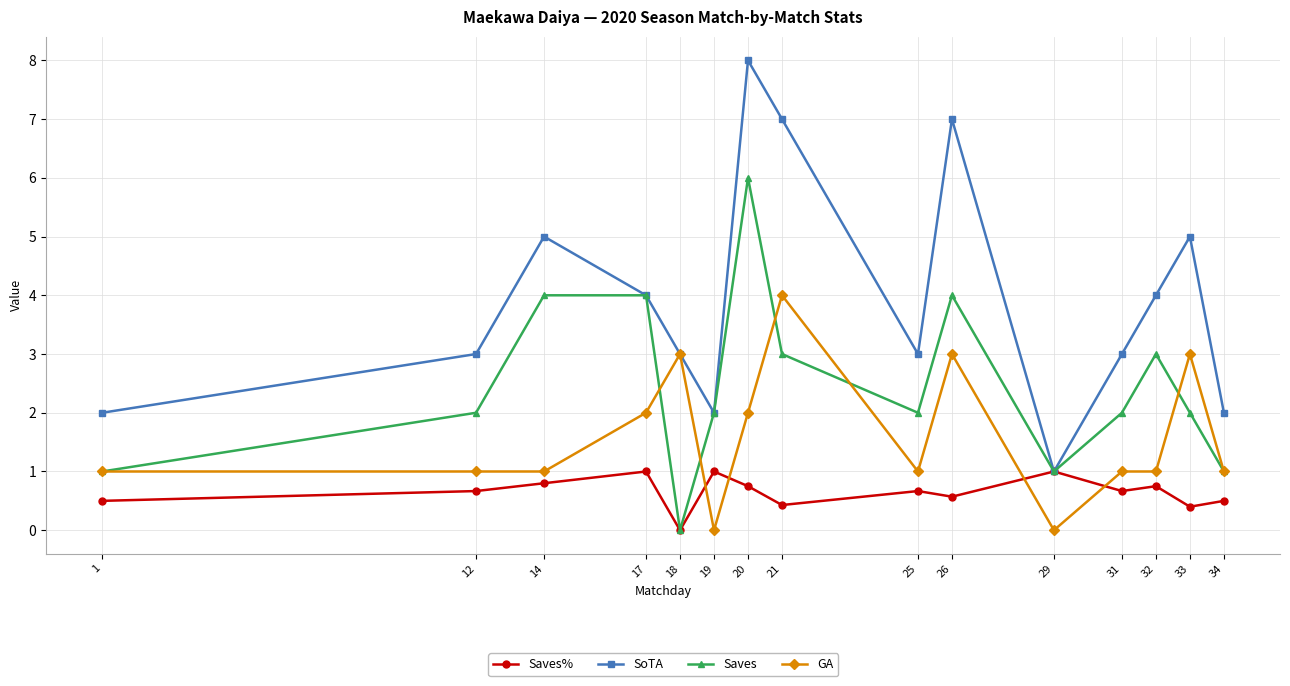

Reading left to right, transcribe all the data shown in this chart.

Saves%: 1=0.5	12=0.7	14=0.8	17=1.0	18=0.0	19=1.0	20=0.8	21=0.4	25=0.7	26=0.6	29=1.0	31=0.7	32=0.8	33=0.4	34=0.5
SoTA: 1=2.0	12=3.0	14=5.0	17=4.0	18=3.0	19=2.0	20=8.0	21=7.0	25=3.0	26=7.0	29=1.0	31=3.0	32=4.0	33=5.0	34=2.0
Saves: 1=1.0	12=2.0	14=4.0	17=4.0	18=0.0	19=2.0	20=6.0	21=3.0	25=2.0	26=4.0	29=1.0	31=2.0	32=3.0	33=2.0	34=1.0
GA: 1=1.0	12=1.0	14=1.0	17=2.0	18=3.0	19=0.0	20=2.0	21=4.0	25=1.0	26=3.0	29=0.0	31=1.0	32=1.0	33=3.0	34=1.0